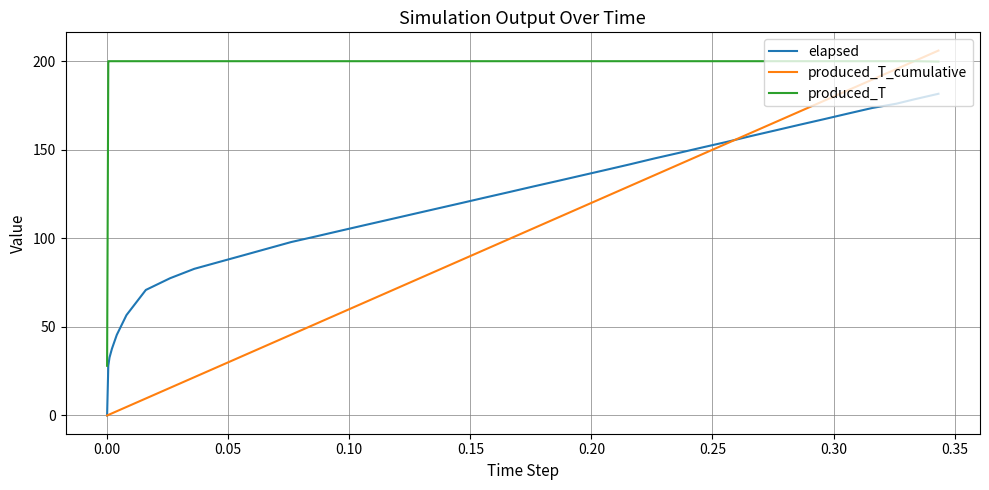

Which series has the largest total across all categories?

produced_T